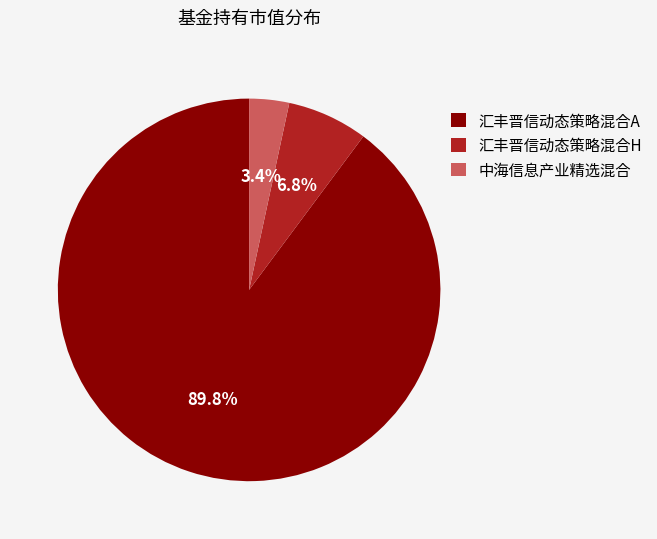

Between 汇丰晋信动态策略混合H and 汇丰晋信动态策略混合A, which is larger?

汇丰晋信动态策略混合A